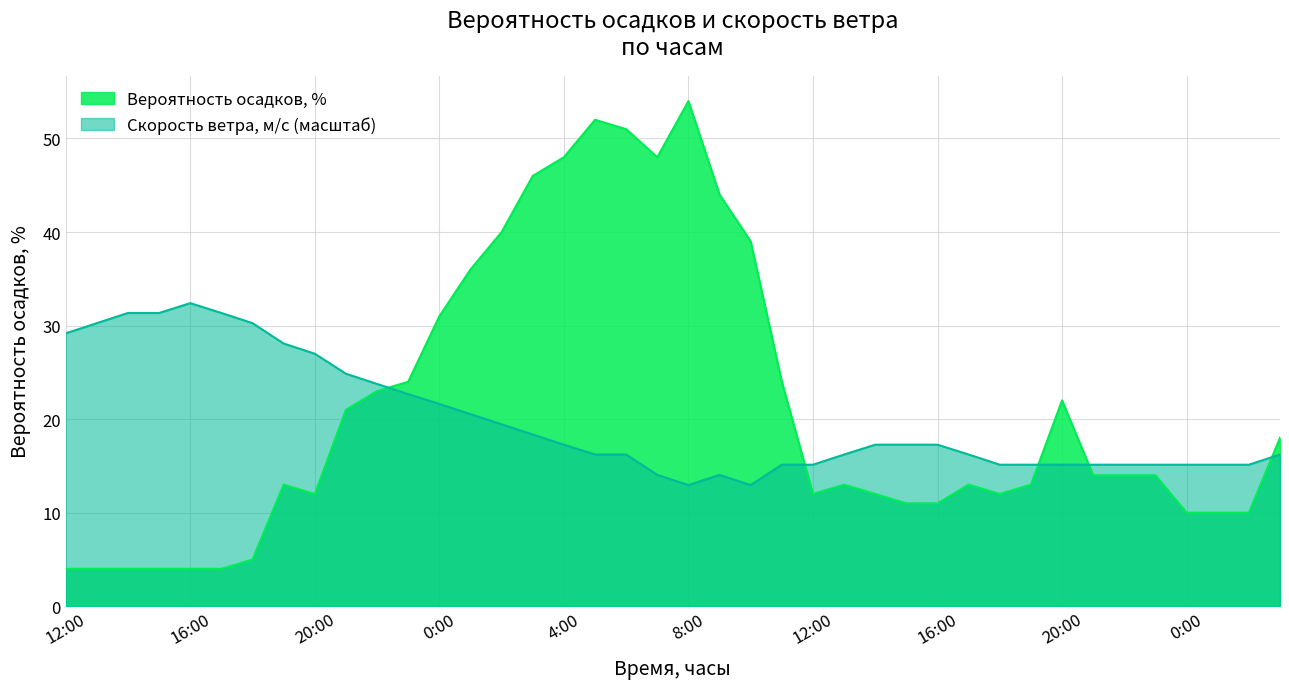

Which series has the largest range (max minus min)?

Вероятность осадков, %